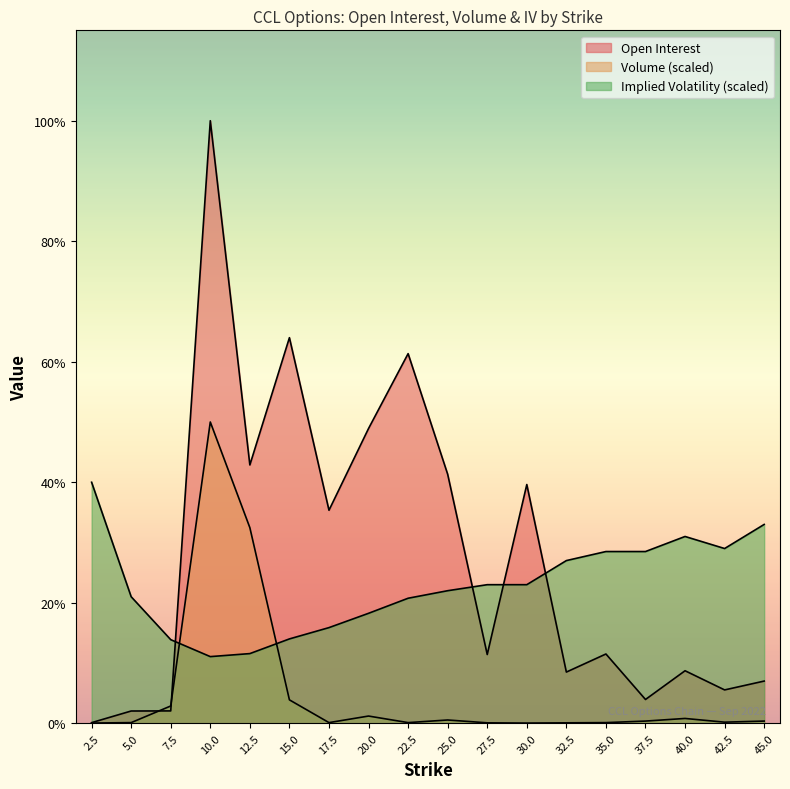

At which category is the sum across all series the highest?

10.0